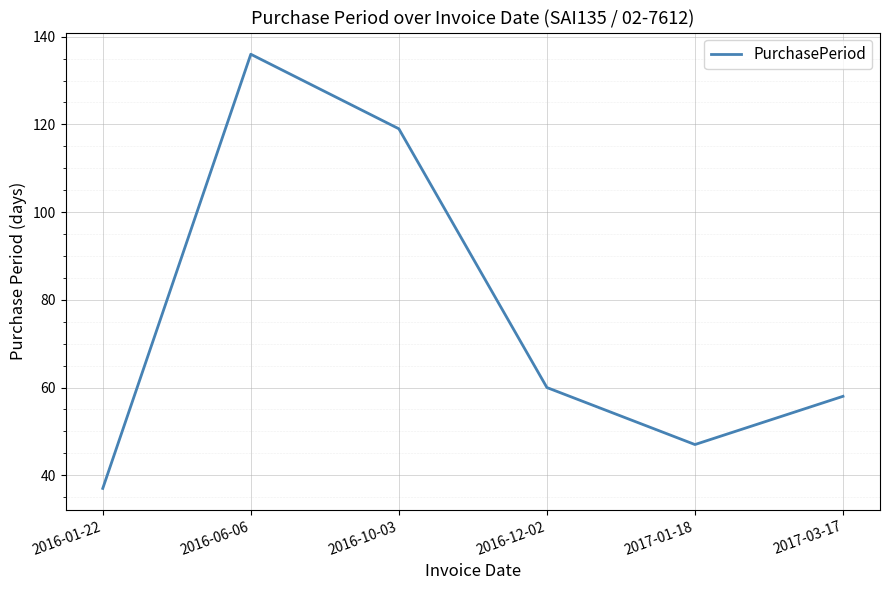

Does the chart have visible grid lines?

Yes